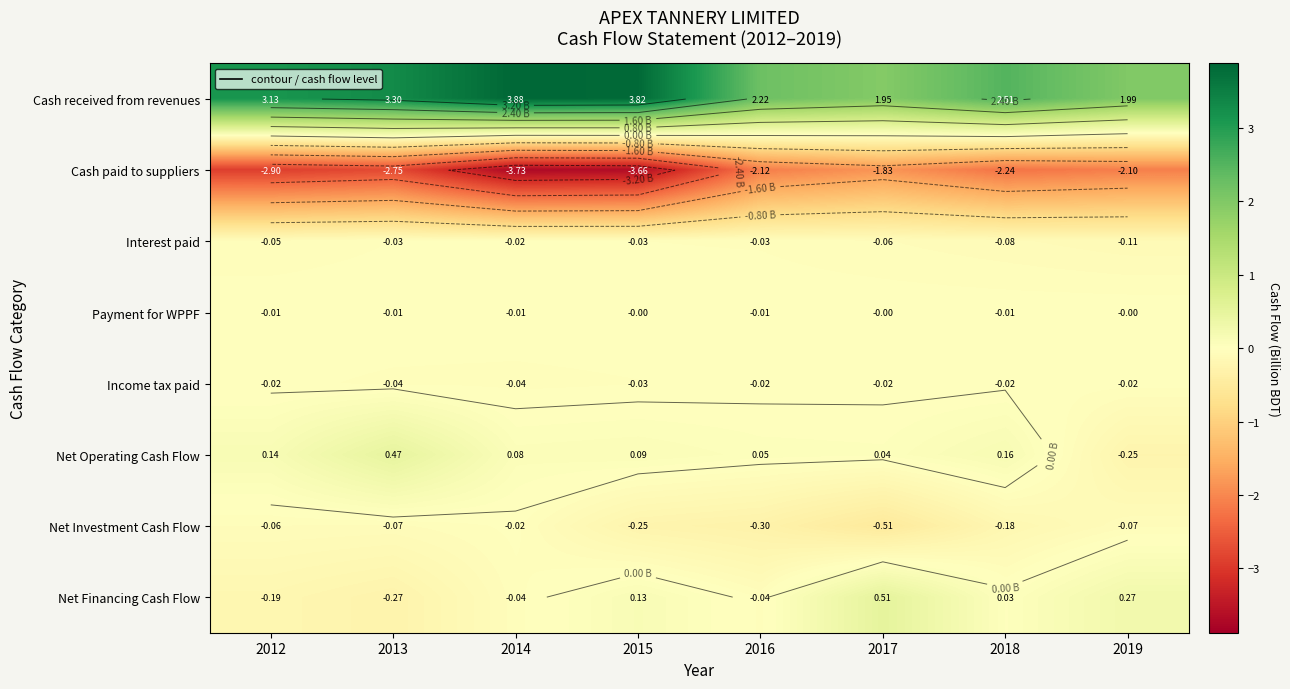

At which label does Income tax paid reach its peak?

2018